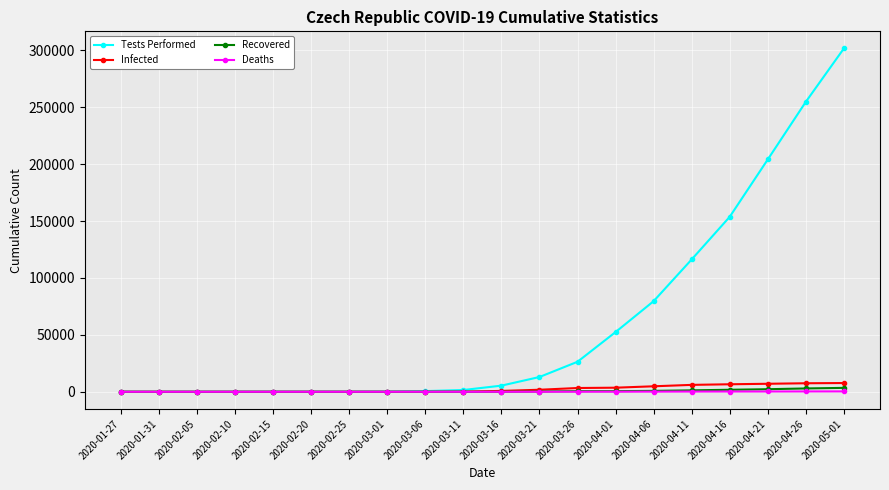

How many distinct data groups are displayed?

4